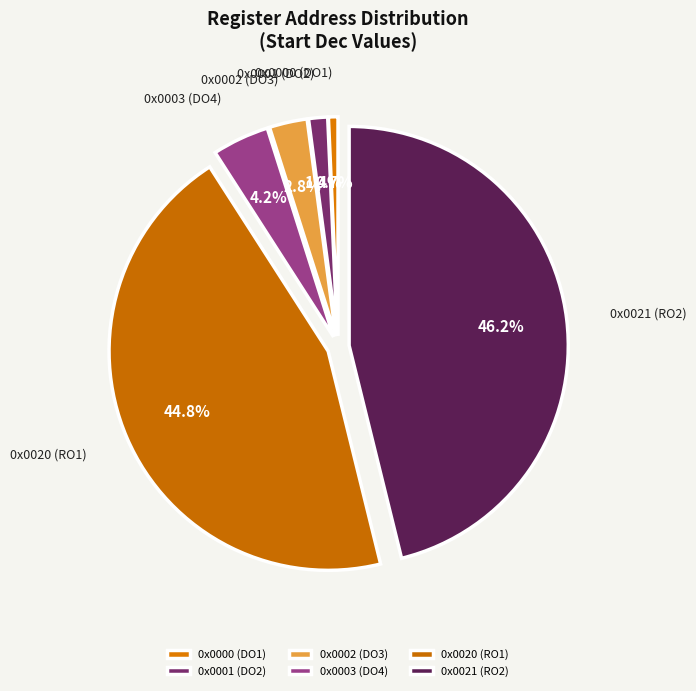

Does 0x0003 (DO4) account for over 50% of the chart?

No